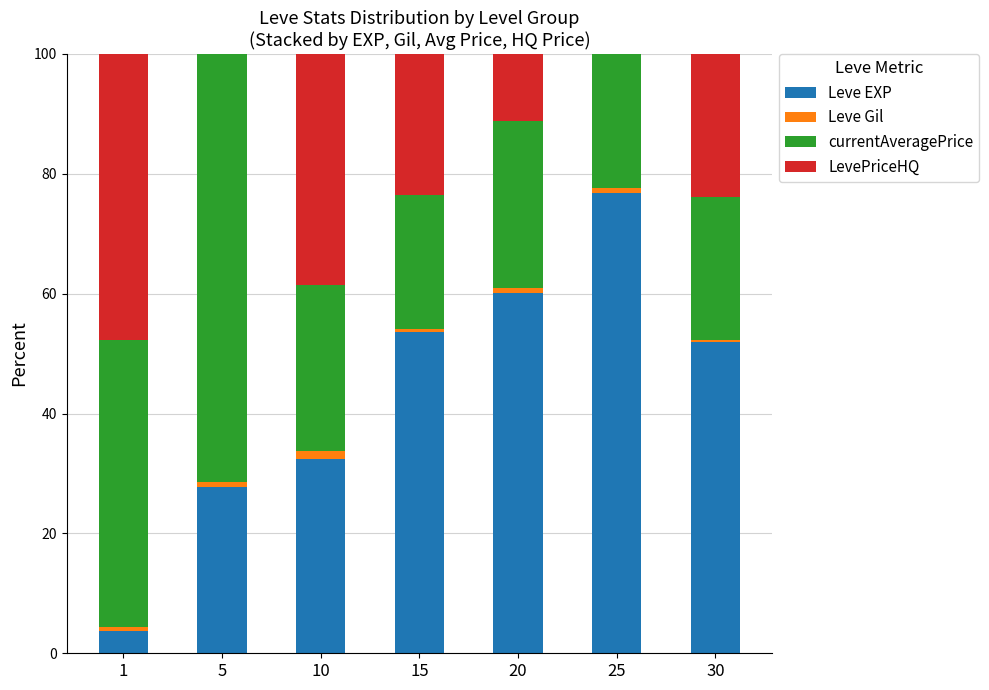

What is the maximum value for Leve EXP?

76.8